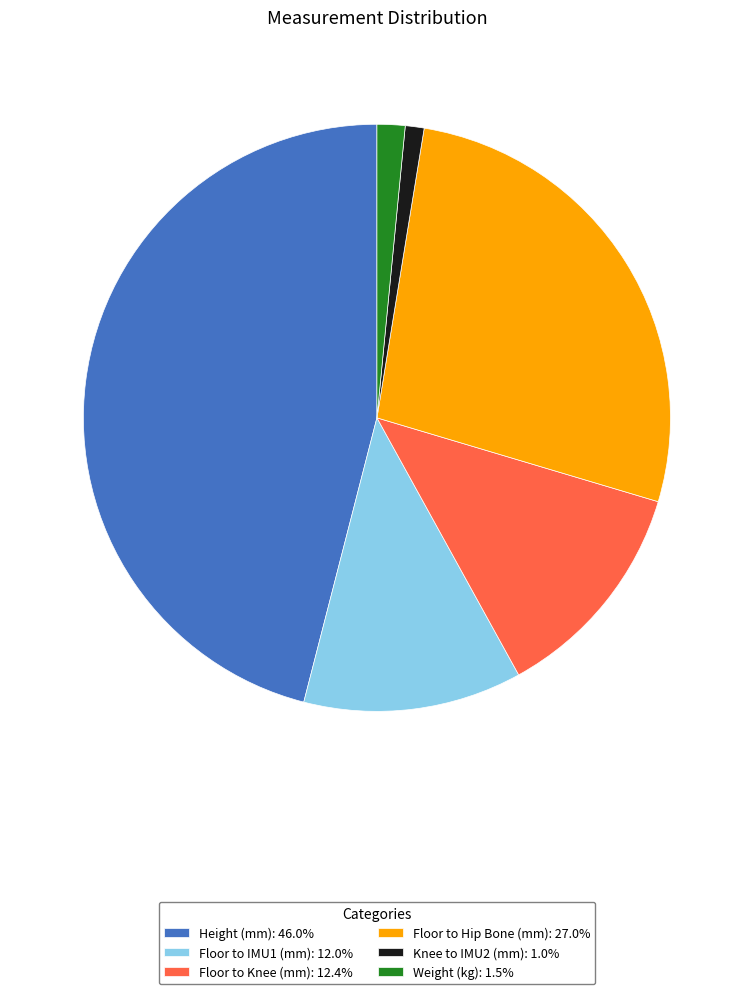

Do Floor to IMU1 (mm): 12.0% and Floor to Hip Bone (mm): 27.0% together represent more than half of the pie?

No